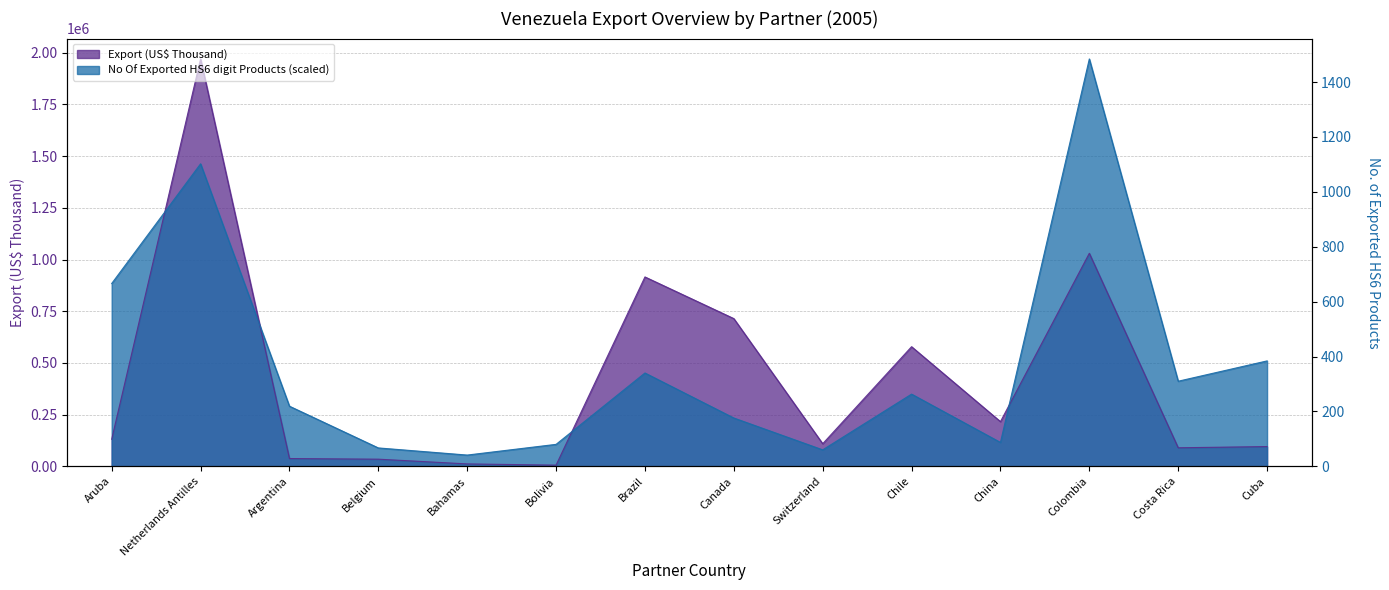

True or false: Export (US$ Thousand) has a value of 37625.8 at Argentina.

True